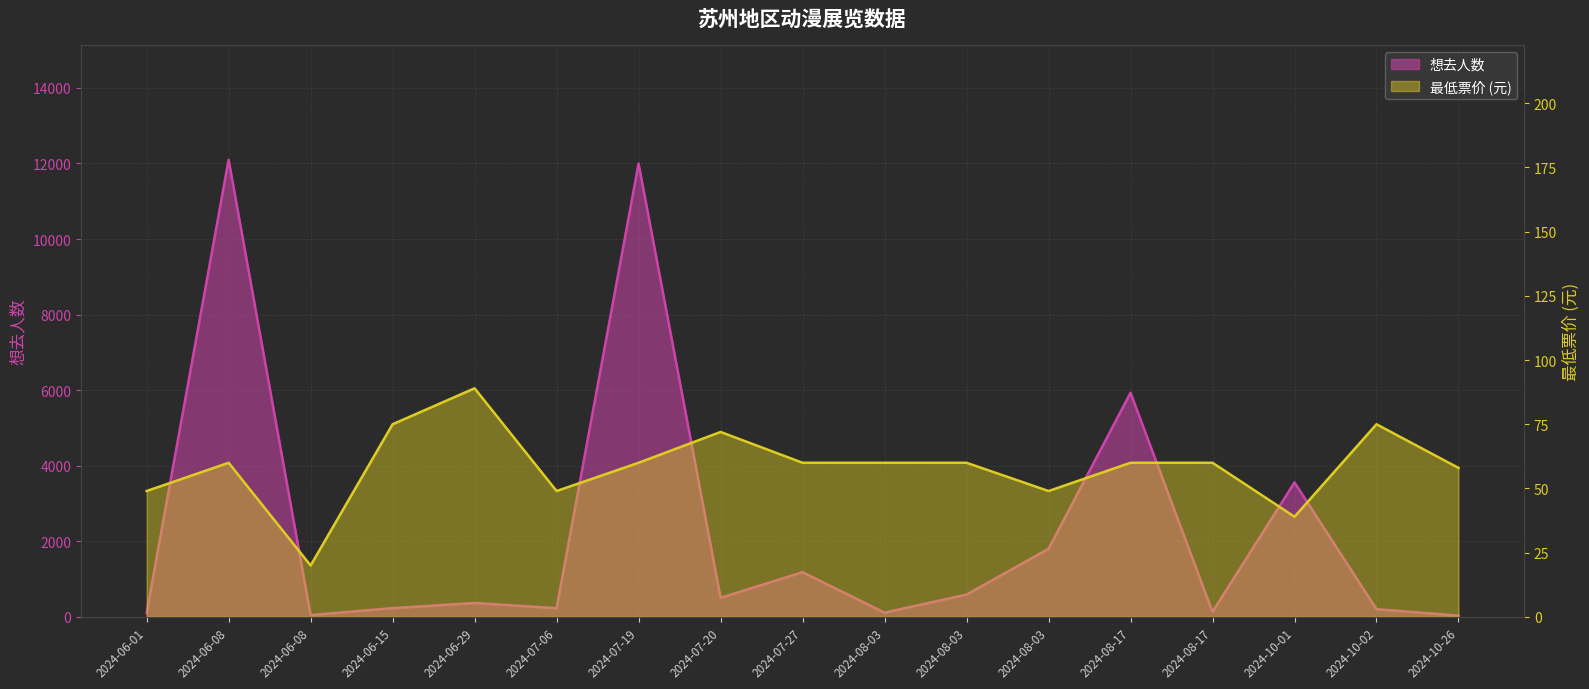

Where does the 最低票价 series first go above 60?

2024-06-15